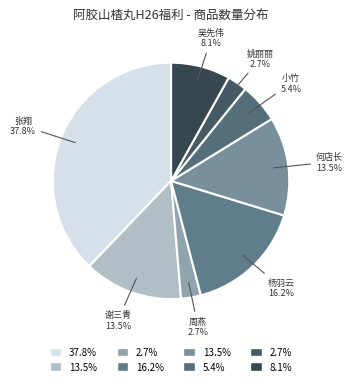

To the nearest percent, what is the average slice percentage?

12%